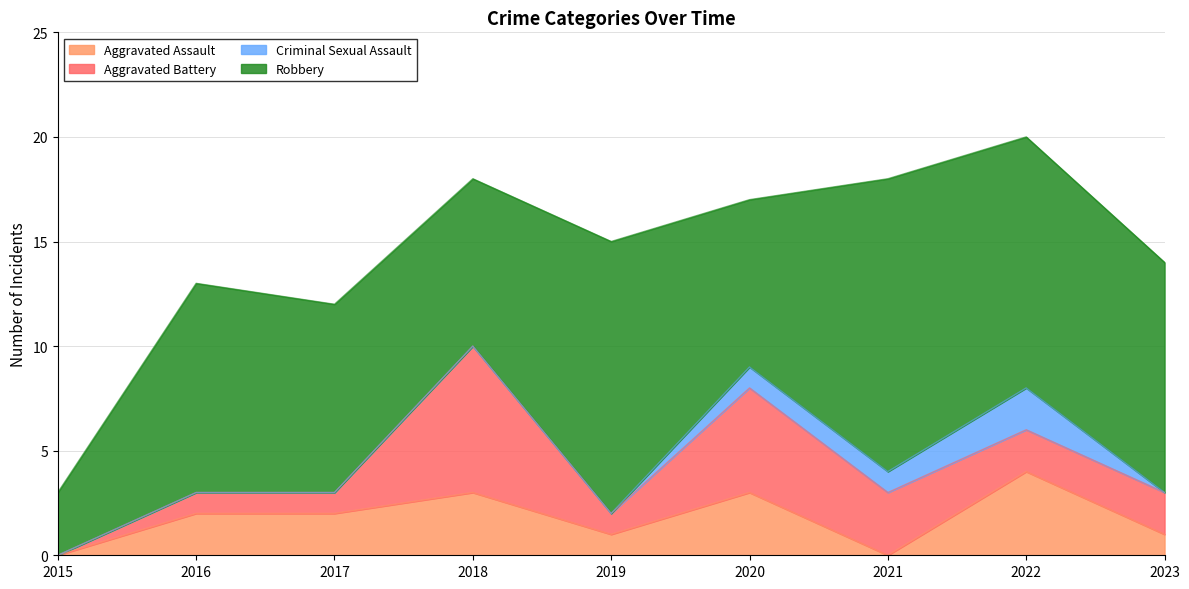

Read the Aggravated Assault value at 2017.

2